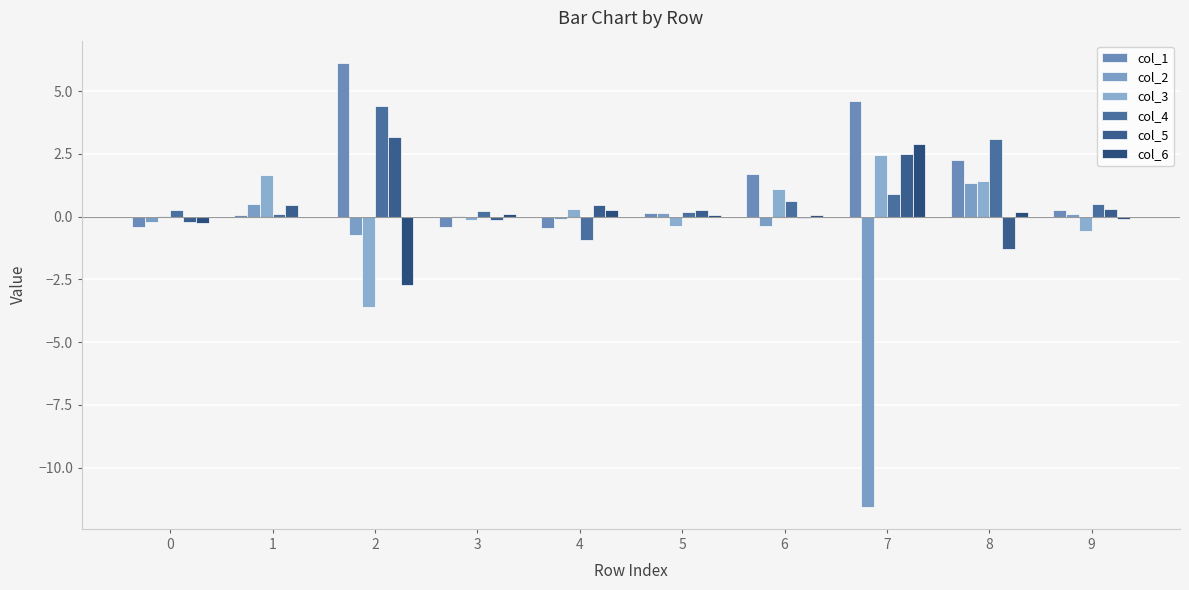

Where does the col_6 series first go above 0?

3